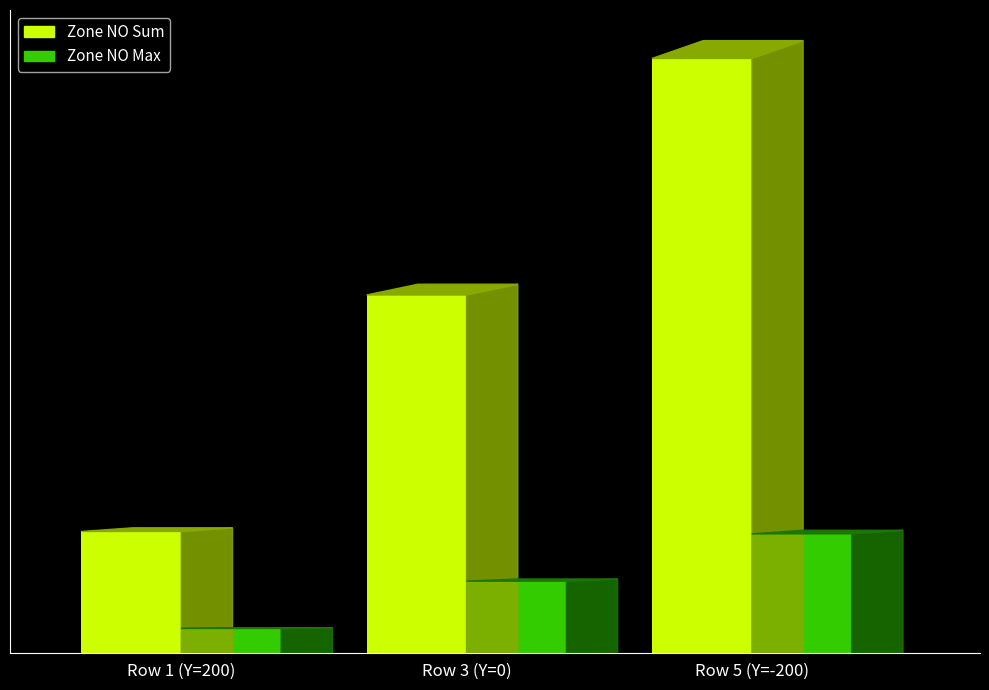

At Row 5 (Y=-200), list the series in order from smallest to largest.

Zone NO Max, Zone NO Sum